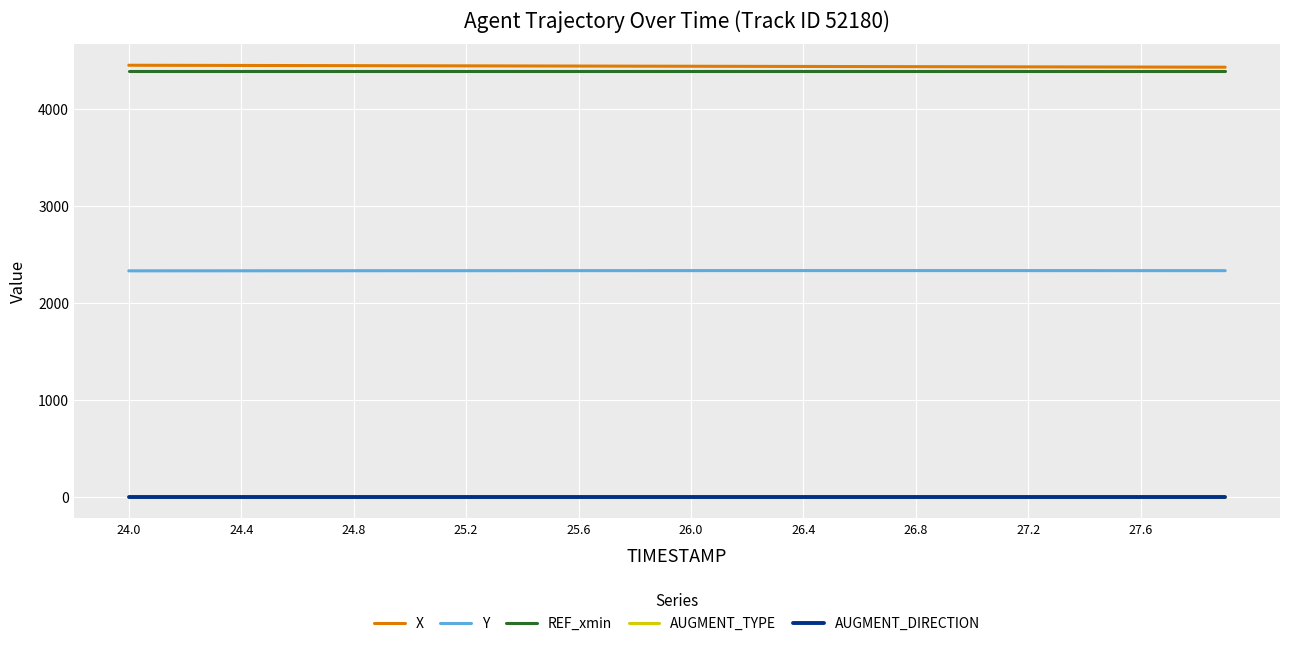

True or false: AUGMENT_TYPE and Y intersect in this chart.

False